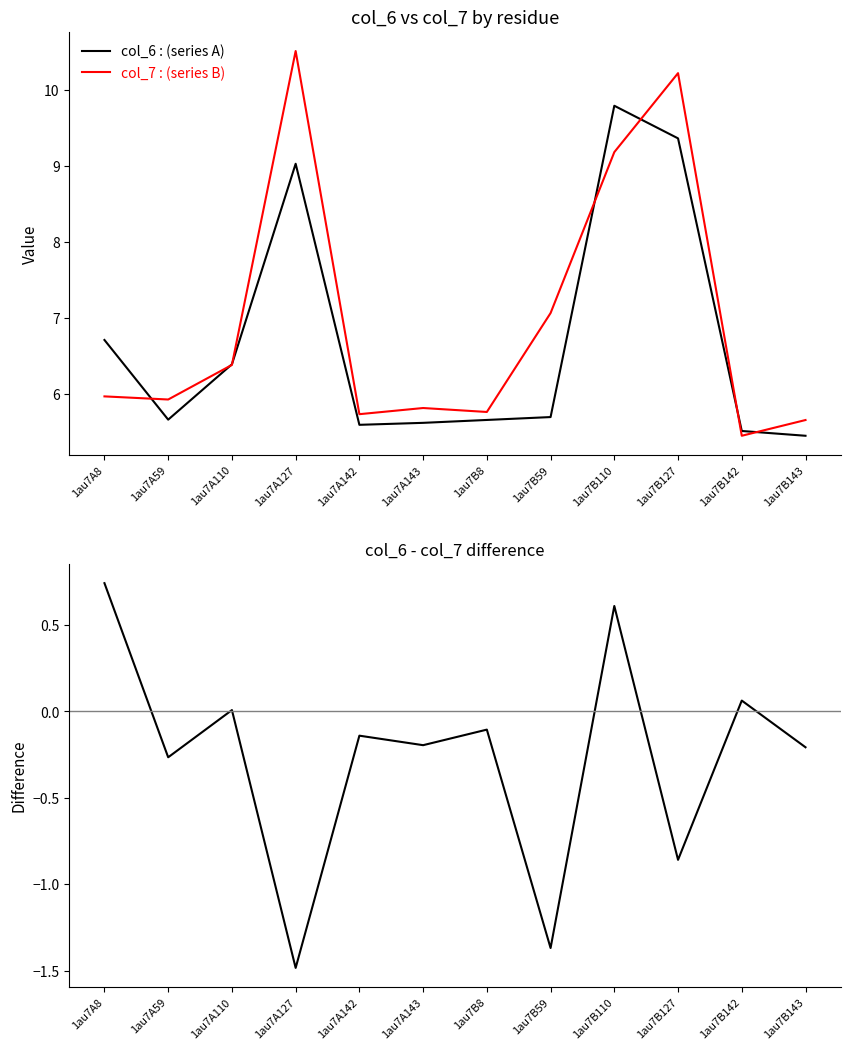

Which series changed the most between 1au7A59 and 1au7A110?

col_6